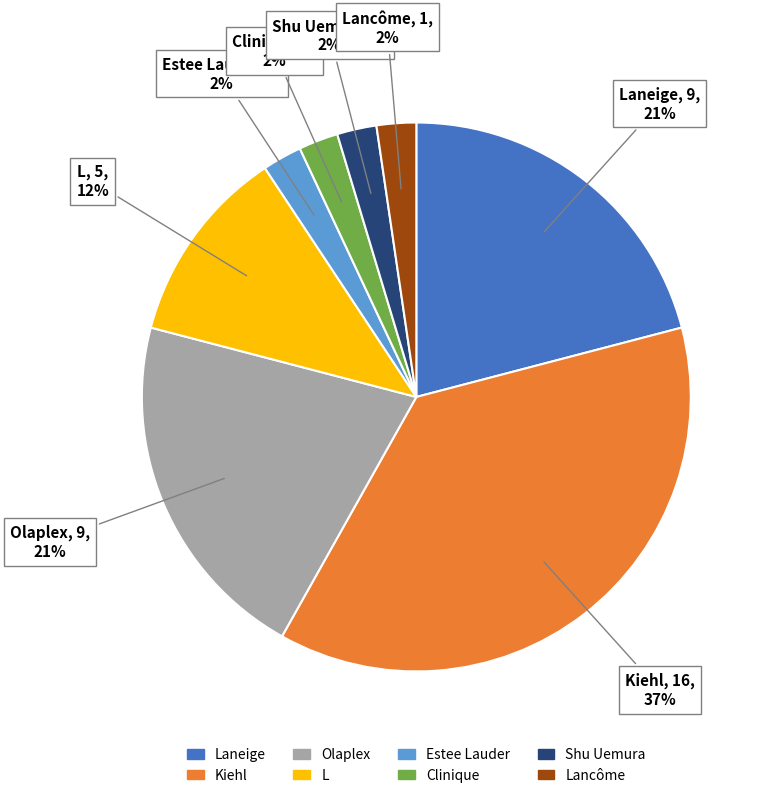

How many slices are in this pie chart?

8